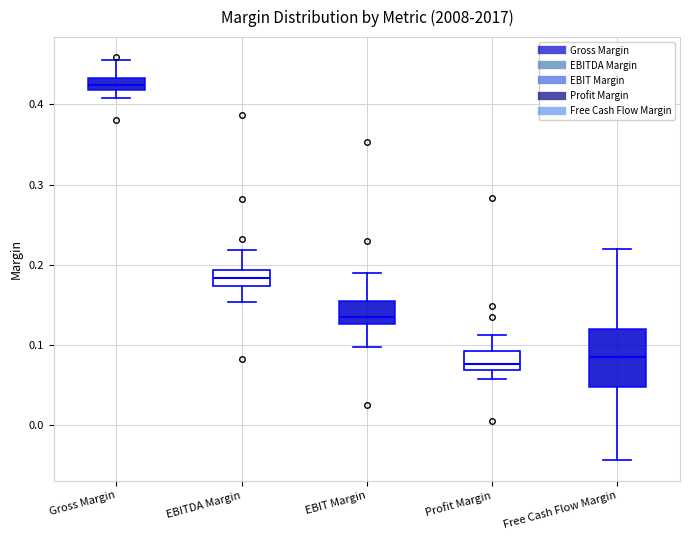

Reading left to right, transcribe this box plot: for each box, give where its median line is, the range the box spans, and where its two whiskers end, as read against the y-axis. The values are not printed on the chart, so give them approximately, as read against the axis.

Gross Margin: median 0.42 (inside the box), box 0.42 to 0.43, whiskers 0.41 to 0.46
EBITDA Margin: median 0.18, box 0.17 to 0.19, whiskers 0.15 to 0.22
EBIT Margin: median 0.14, box 0.13 to 0.15, whiskers 0.10 to 0.19
Profit Margin: median 0.08, box 0.07 to 0.09, whiskers 0.06 to 0.11
Free Cash Flow Margin: median 0.08, box 0.05 to 0.12, whiskers -0.04 to 0.22